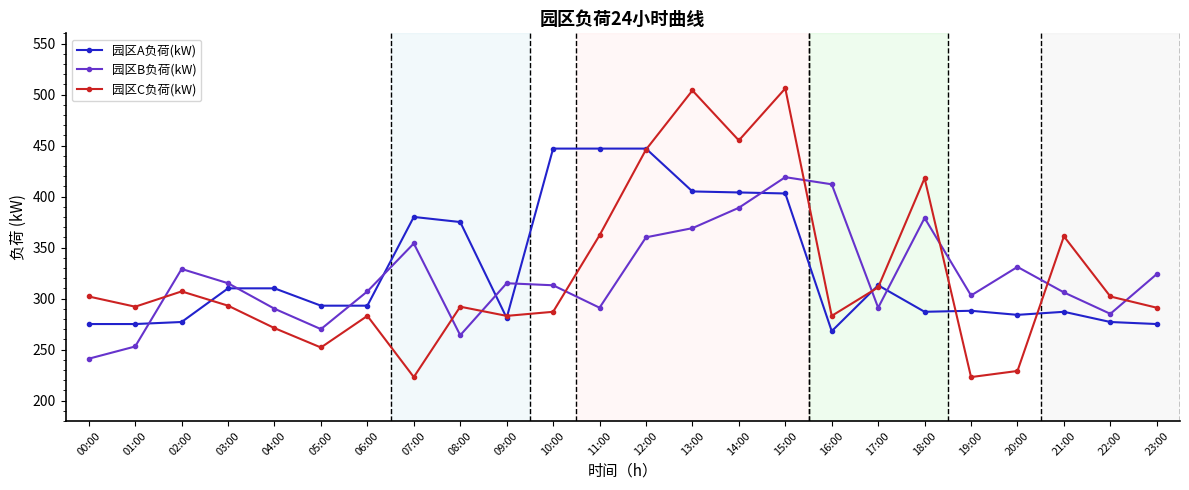

What is the lowest value of the 园区A负荷(kW) series?

268